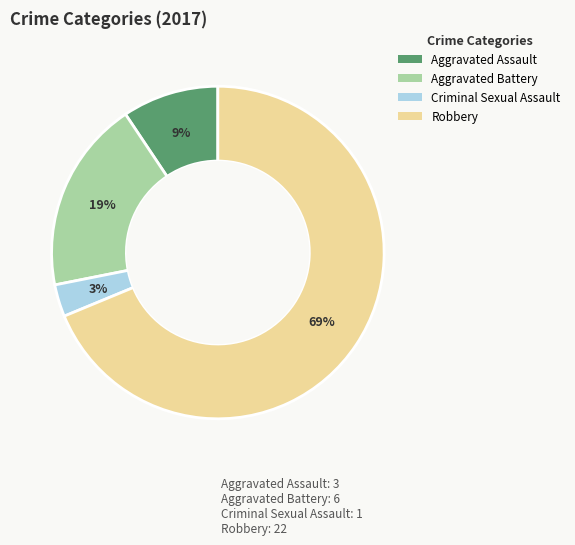

Is the sum of Aggravated Assault and Criminal Sexual Assault greater than half?

No